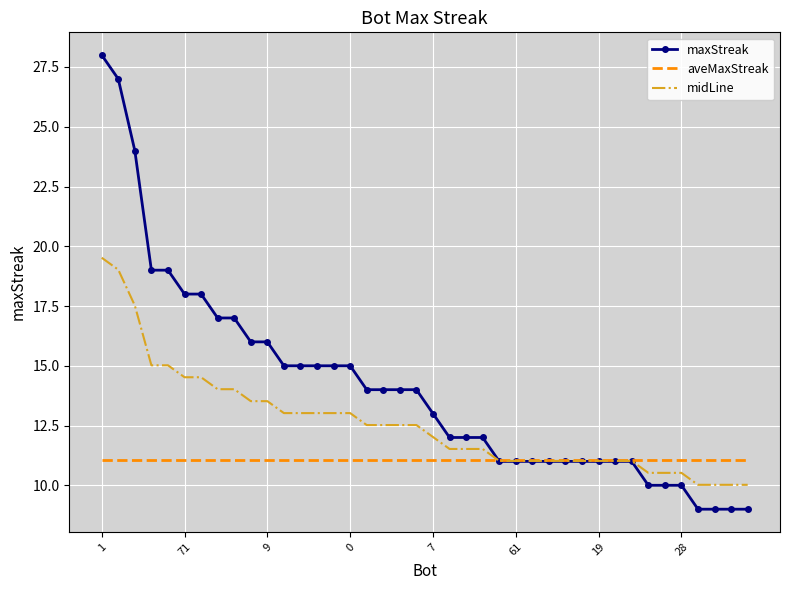

Which series has the largest total across all categories?

maxStreak